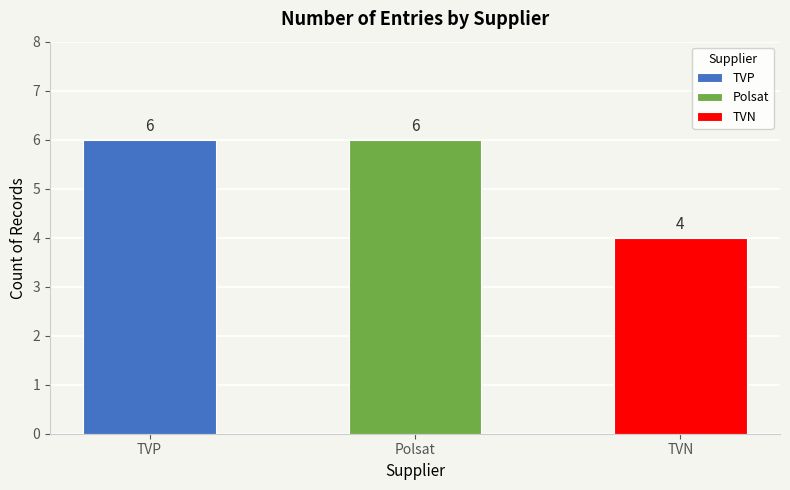

The chart shows a value of 6 at Polsat. True or false?

True